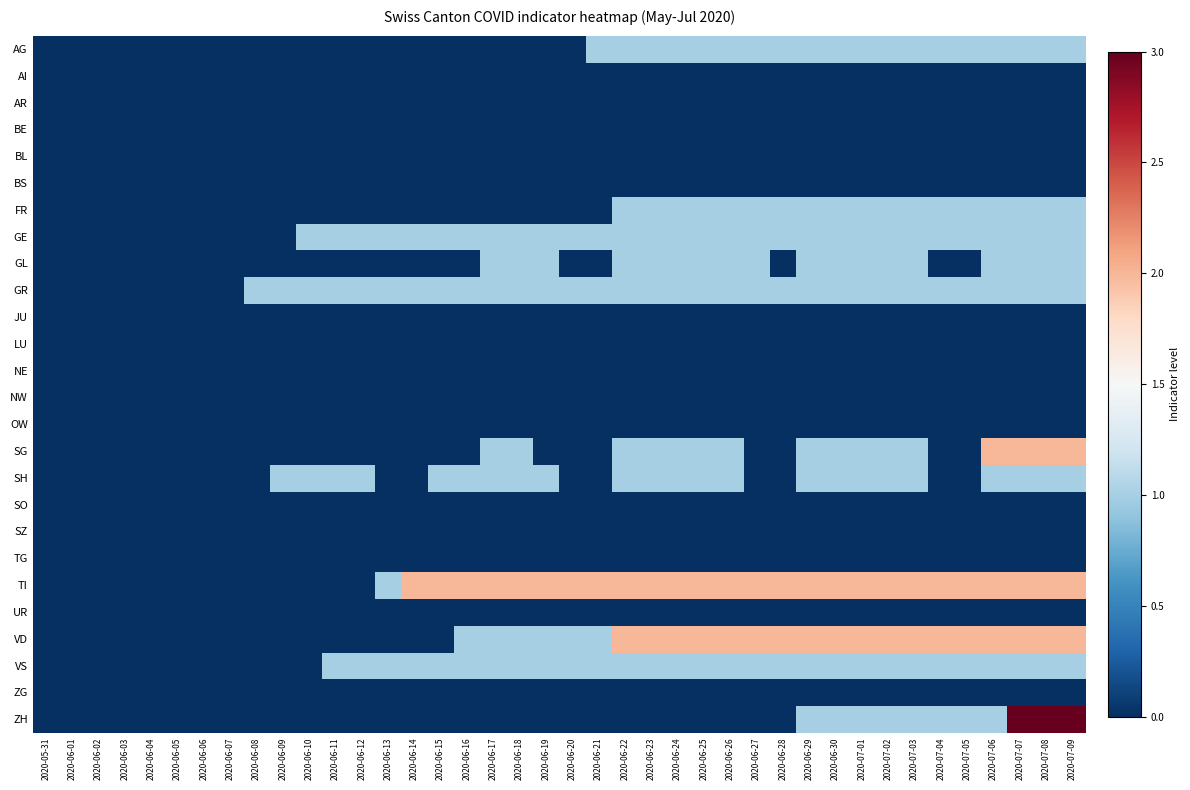

Rank the series at 2020-07-03 from highest to lowest value.

TI, VD, AG, FR, GE, GL, GR, SG, SH, VS, ZH, AI, AR, BE, BL, BS, JU, LU, NE, NW, OW, SO, SZ, TG, UR, ZG